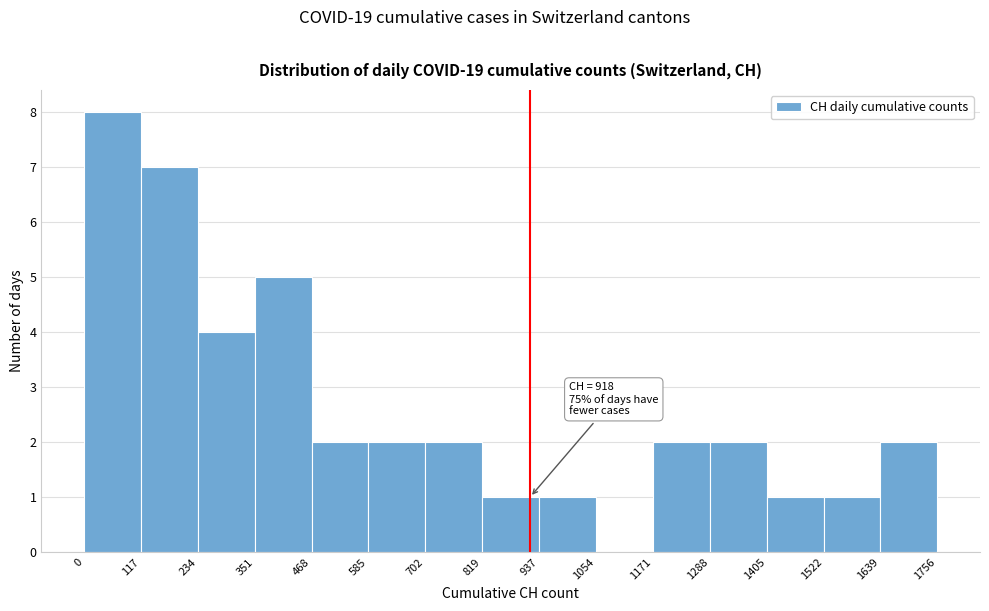

Which range on the x-axis has the tallest bar?

0 to 117